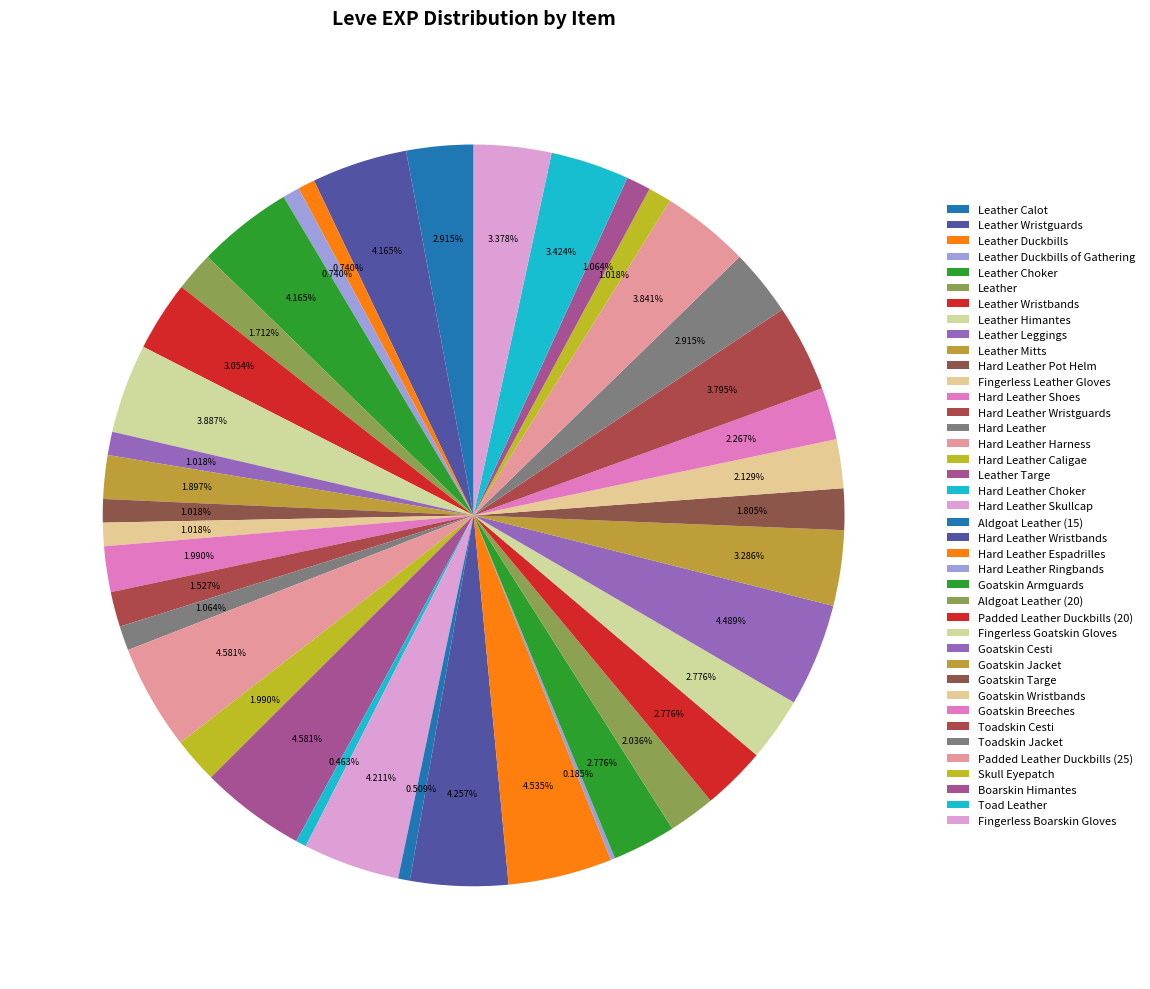

How many slices are in this pie chart?

40